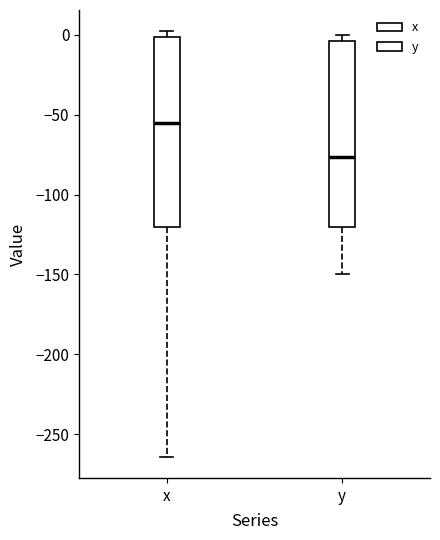

Reading left to right, read every box against the y-axis: the position of its median line, the range the box covers, and the ends of its whiskers. The values are not printed on the chart, so give them approximately, as read against the axis.

x: median -55, box -120 to 0, whiskers -265 to 0 (just above the box's upper edge)
y: median -75, box -120 to -5, whiskers -150 to 0